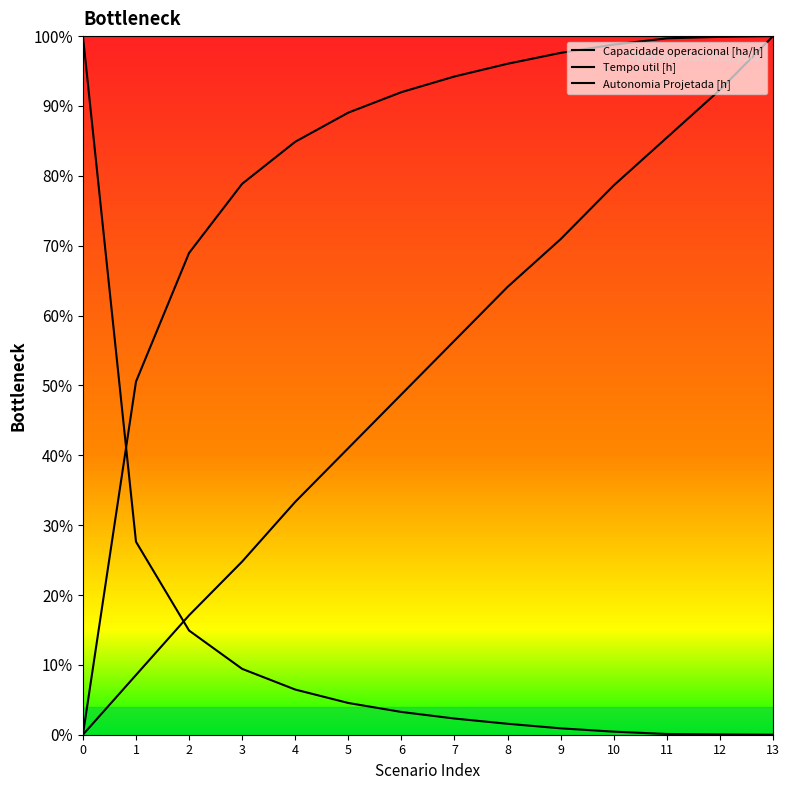

How many values in the Autonomia Projetada [h] series exceed 0?

13